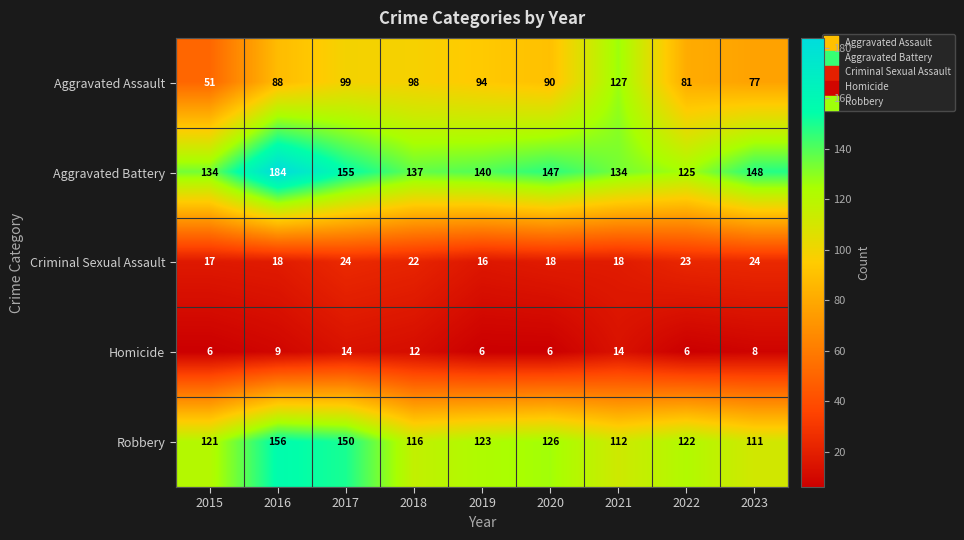

Count the number of categories in the chart.

9